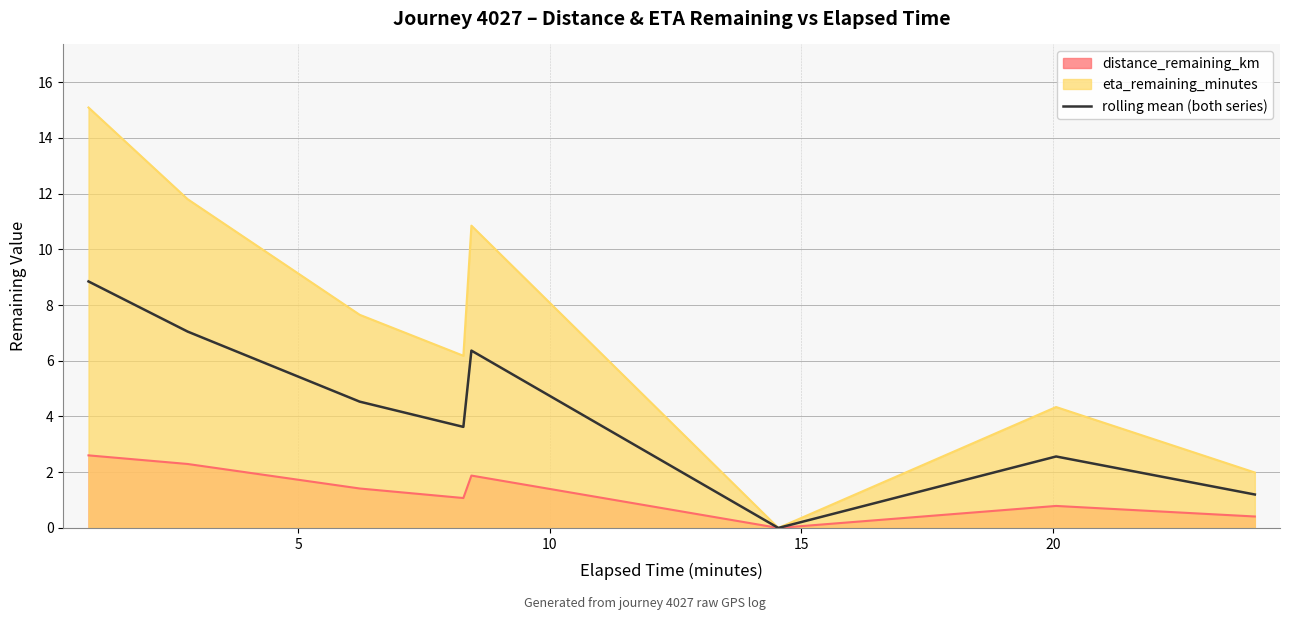

List the series in order of their peak value, lowest first.

distance_remaining_km, rolling mean (both series), eta_remaining_minutes